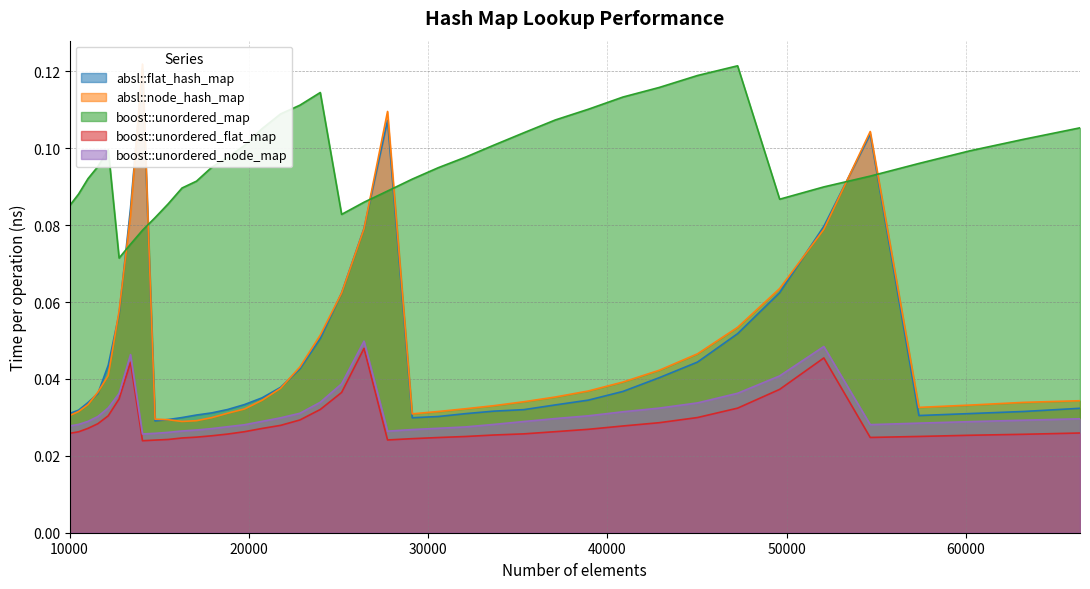

True or false: absl::node_hash_map and absl::flat_hash_map cross at least once.

True